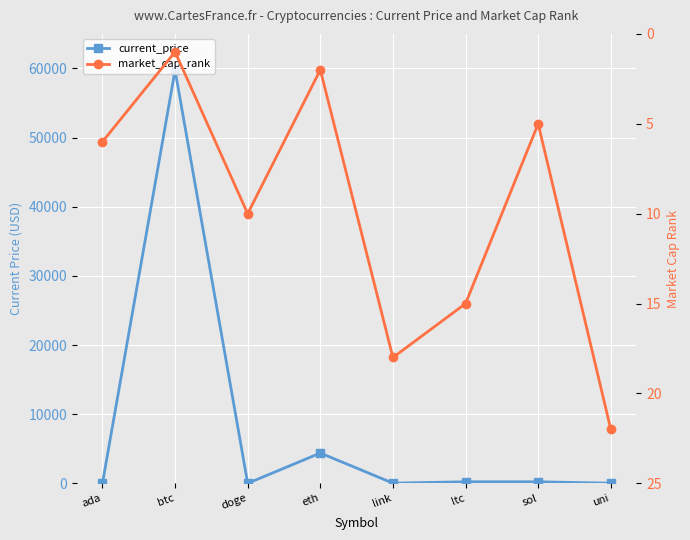

What is the approximate value of current_price at btc?

59749.0